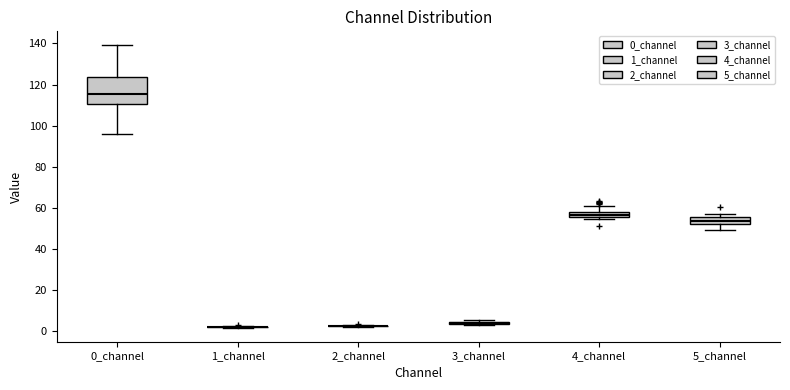

Where is the upper edge of the box for 0_channel on the y-axis? The values are not printed on the chart, so give them approximately, as read against the axis.

124